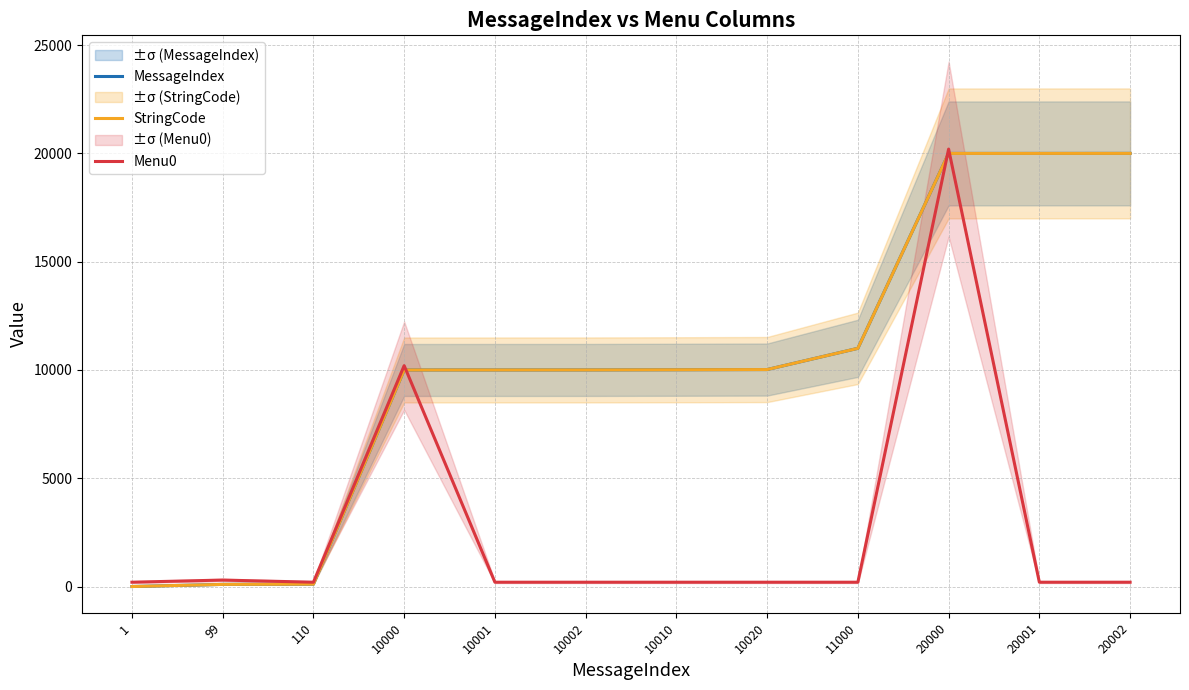

What is the lowest value of the Menu0 series?

200